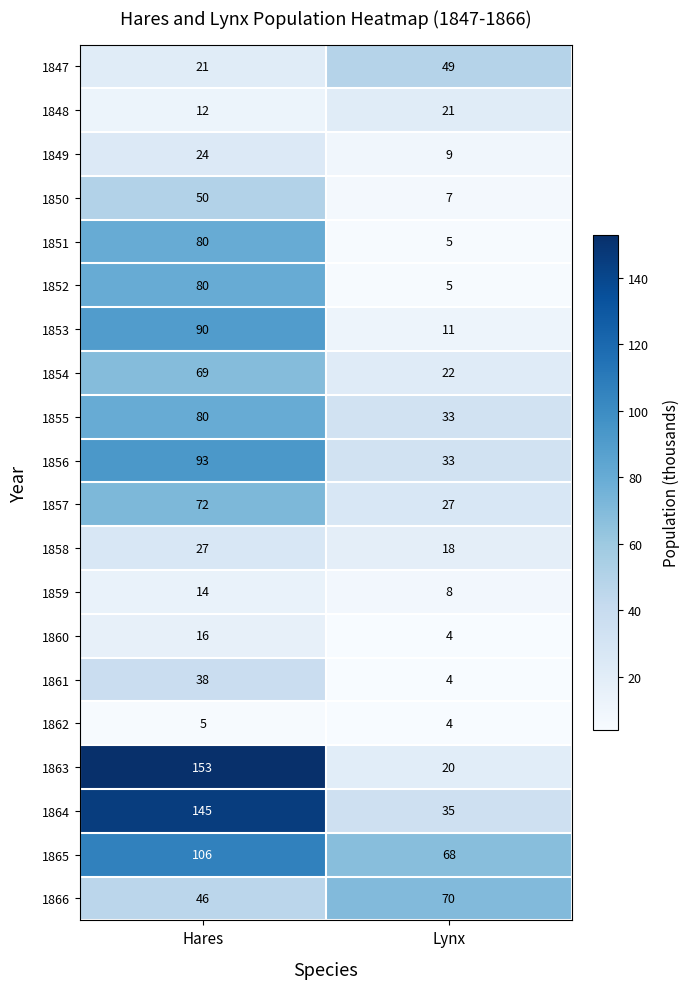

At how many categories does at least one series exceed 96?

1